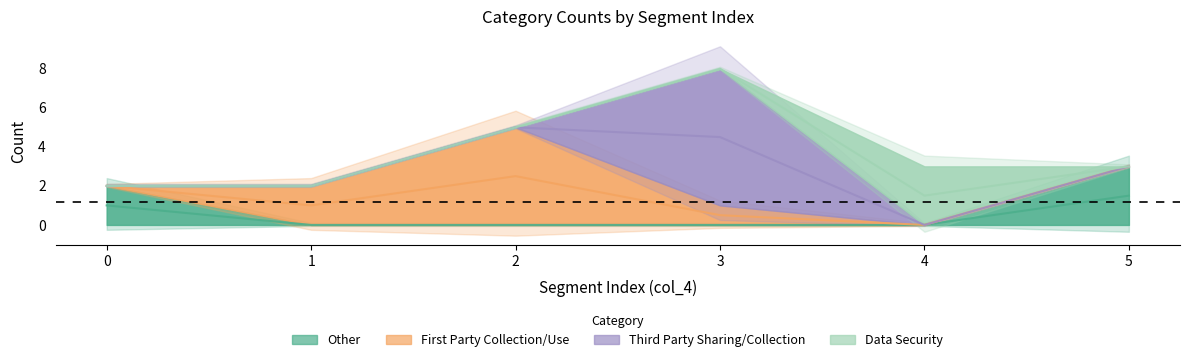

How many series are shown in this chart?

4